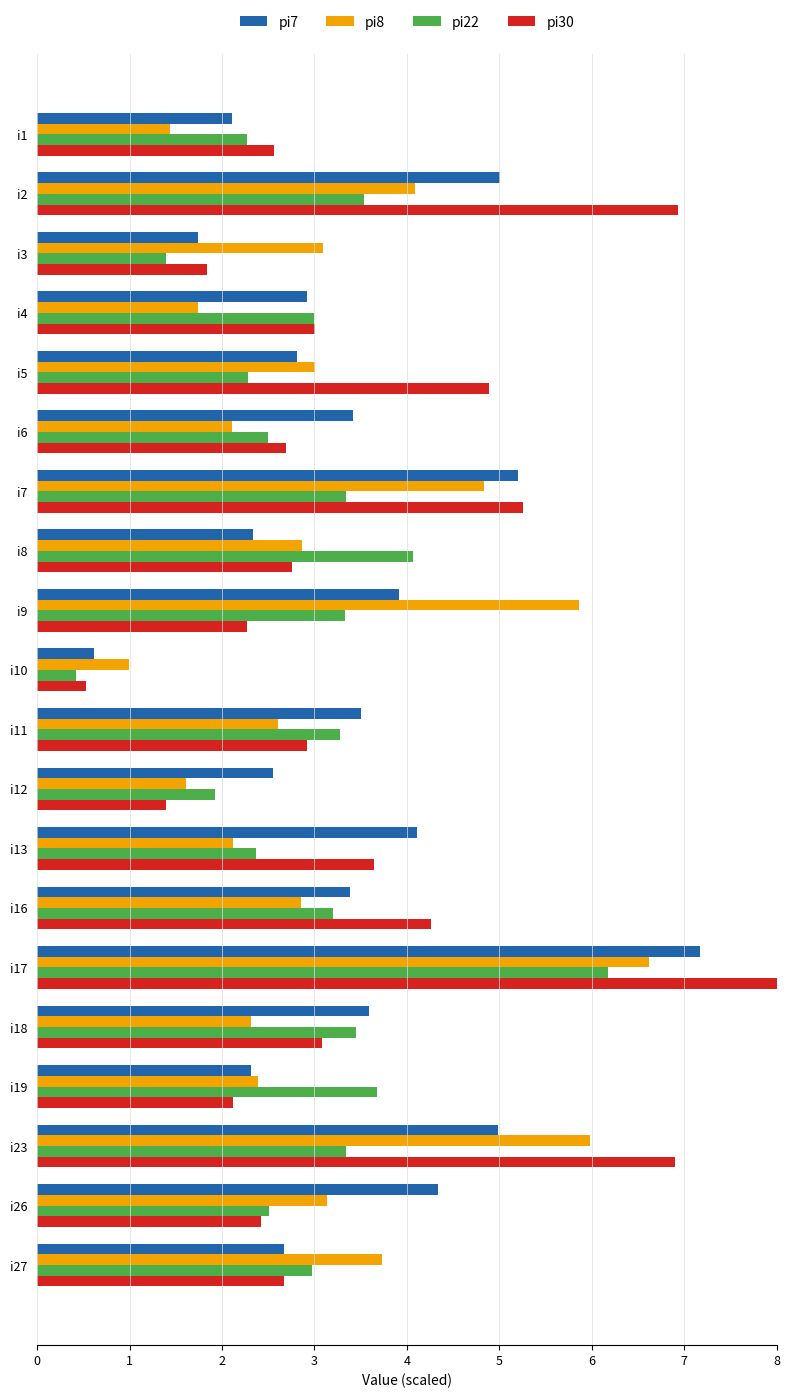

The value of pi8 at i11 is 2.6. True or false?

True